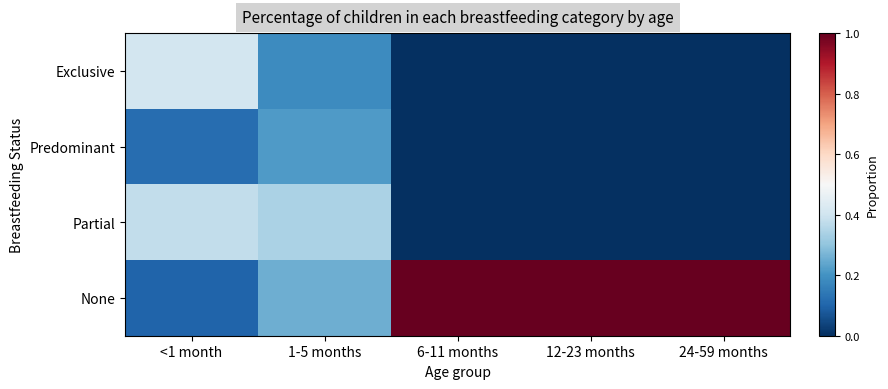

Which label corresponds to the smallest value in the chart?

6-11 months